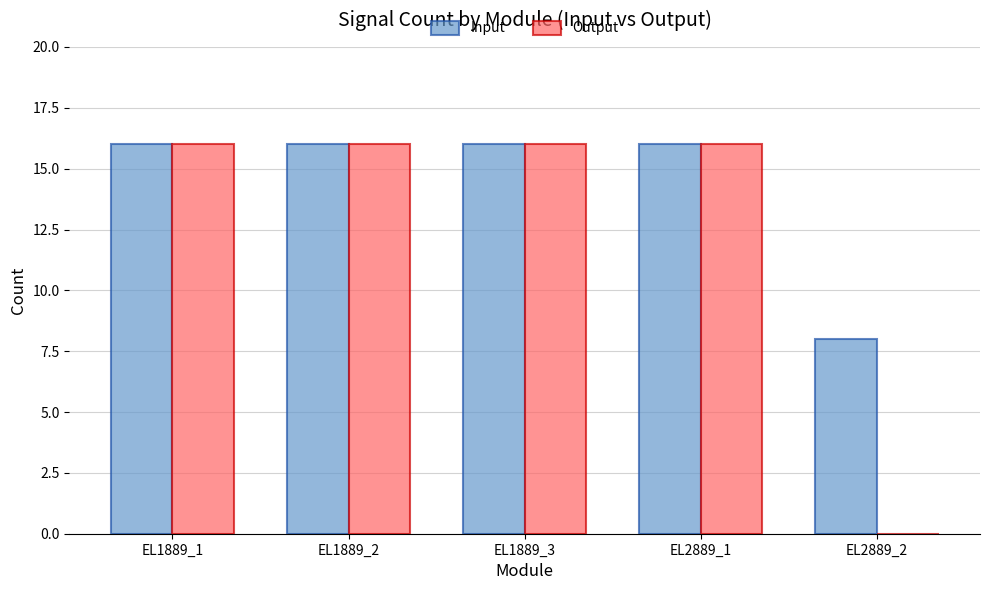

What are all the series names shown in the legend?

Input, Output